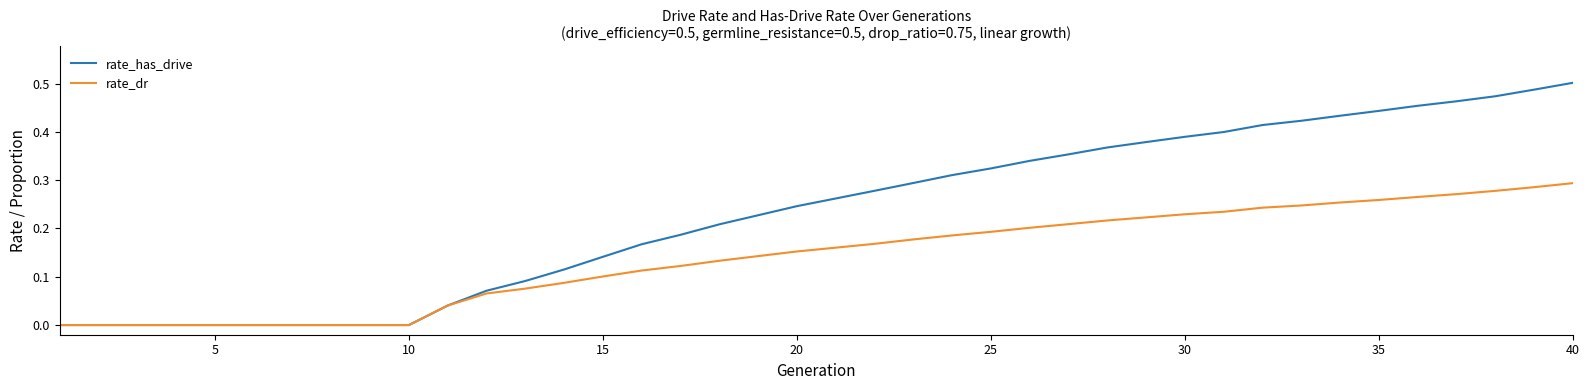

List the series in order of their peak value, highest first.

rate_has_drive, rate_dr